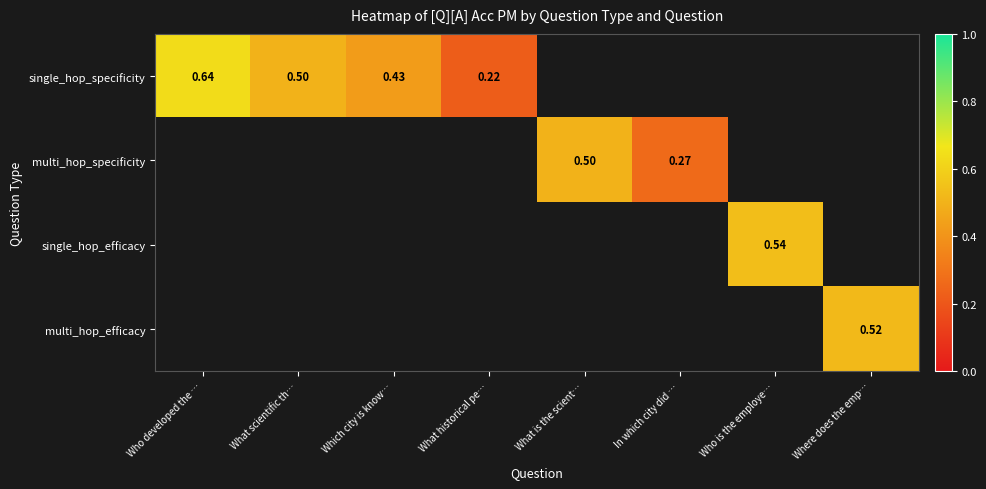

At which label is multi_hop_specificity closest to 0?

Who developed the …